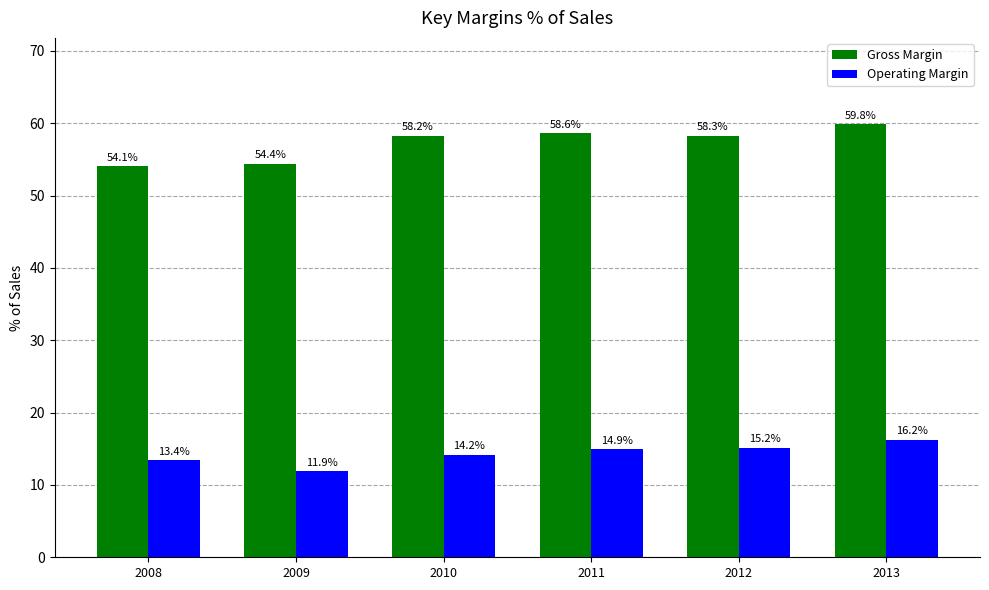

Is the value of Operating Margin at 2012 greater than the value of Gross Margin at 2010?

No